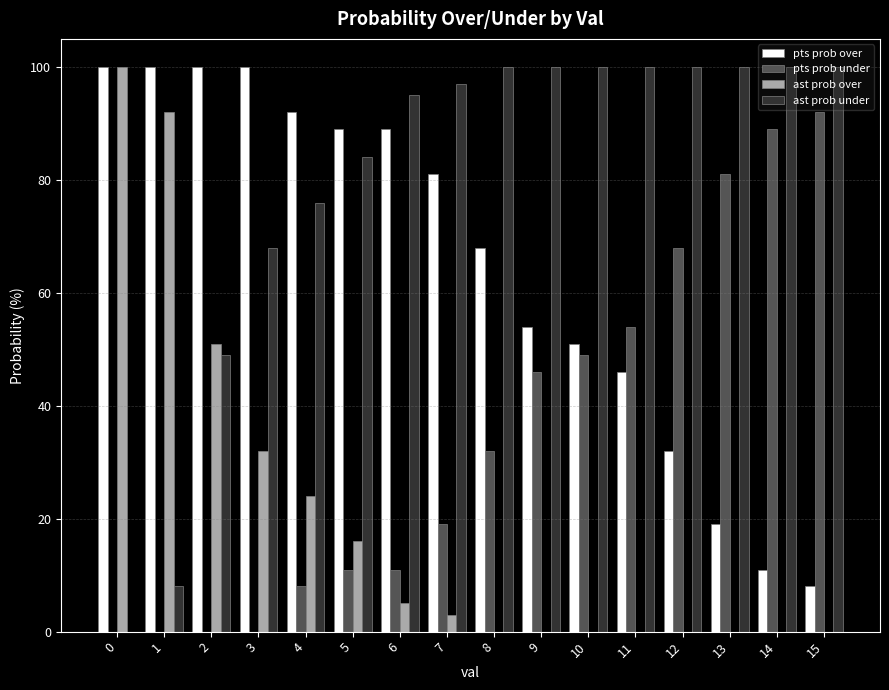

Reading right to left, extract all data points from this chart.

pts prob over: 8	11	19	32	46	51	54	68	81	89	89	92	100	100	100	100
pts prob under: 92	89	81	68	54	49	46	32	19	11	11	8	0	0	0	0
ast prob over: 0	0	0	0	0	0	0	0	3	5	16	24	32	51	92	100
ast prob under: 100	100	100	100	100	100	100	100	97	95	84	76	68	49	8	0